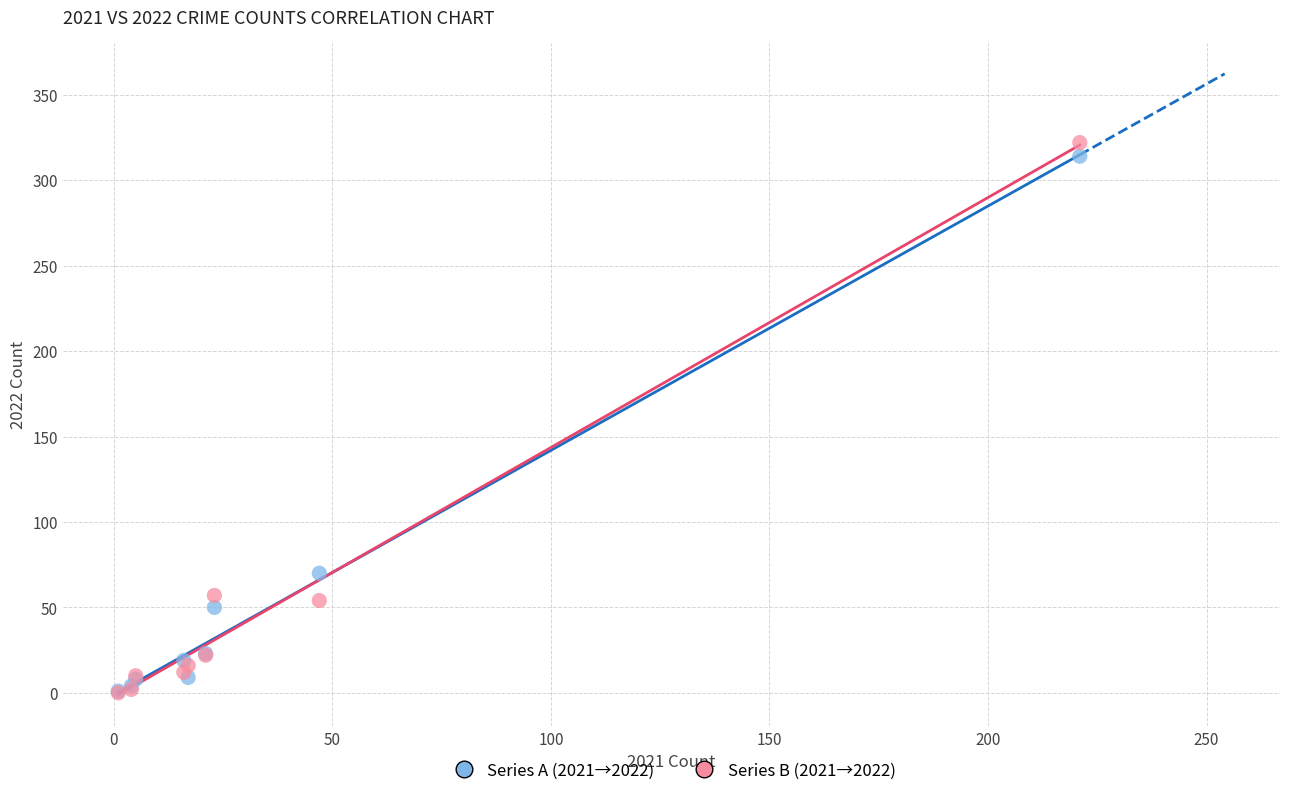

Across all series, what Y value is closest to 161?

70